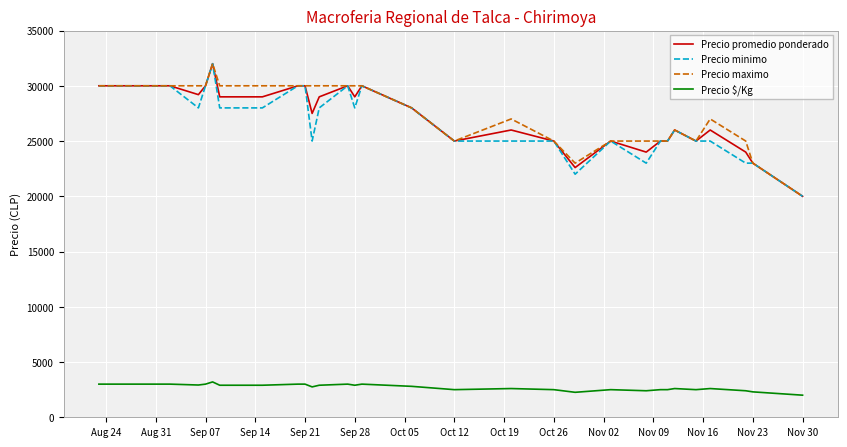

True or false: Precio $/Kg and Precio minimo cross at least once.

False